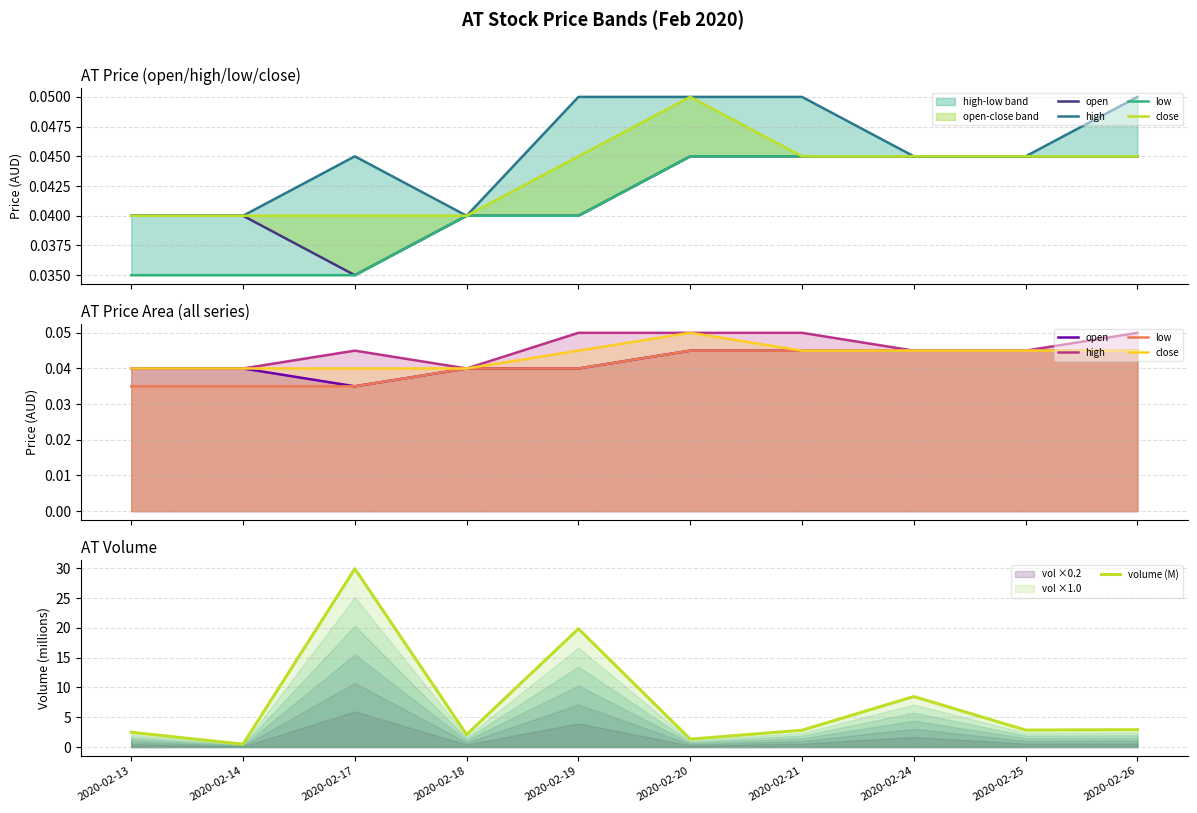

Which category has the highest value across all series?

2020-02-17